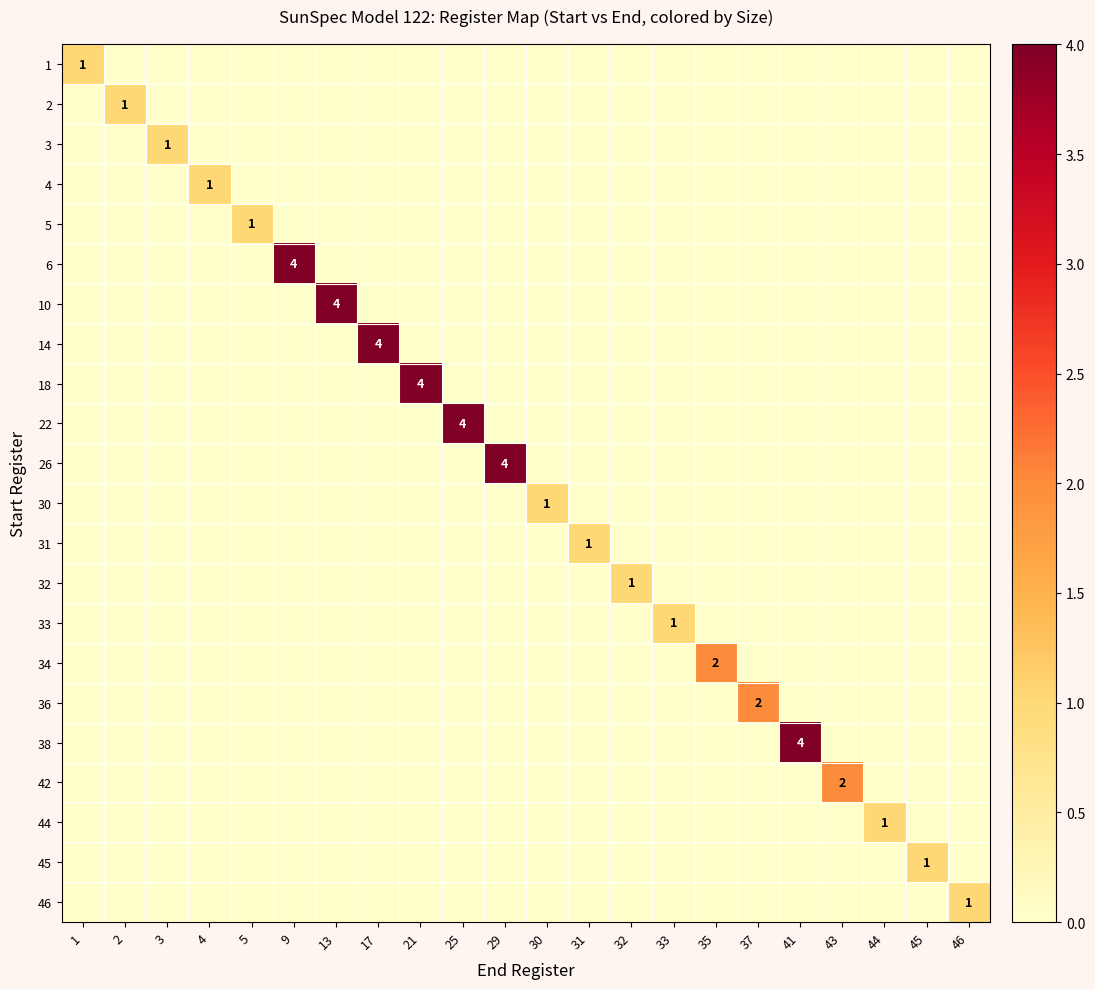

How many positive values does the row_5 series have?

1